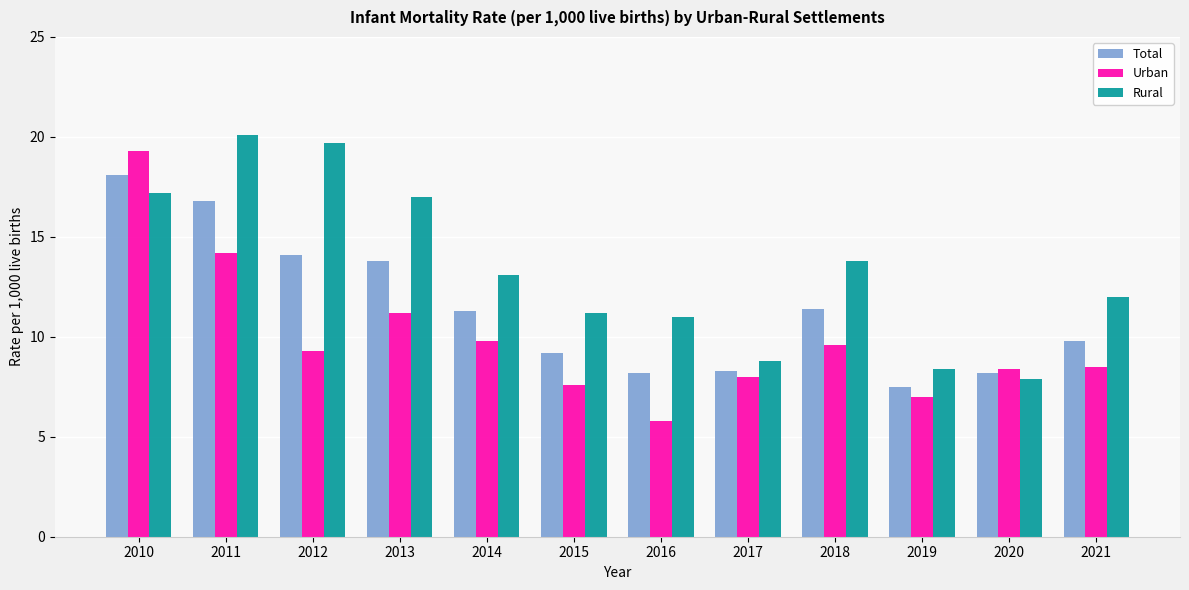

How many bars are there in total?

36